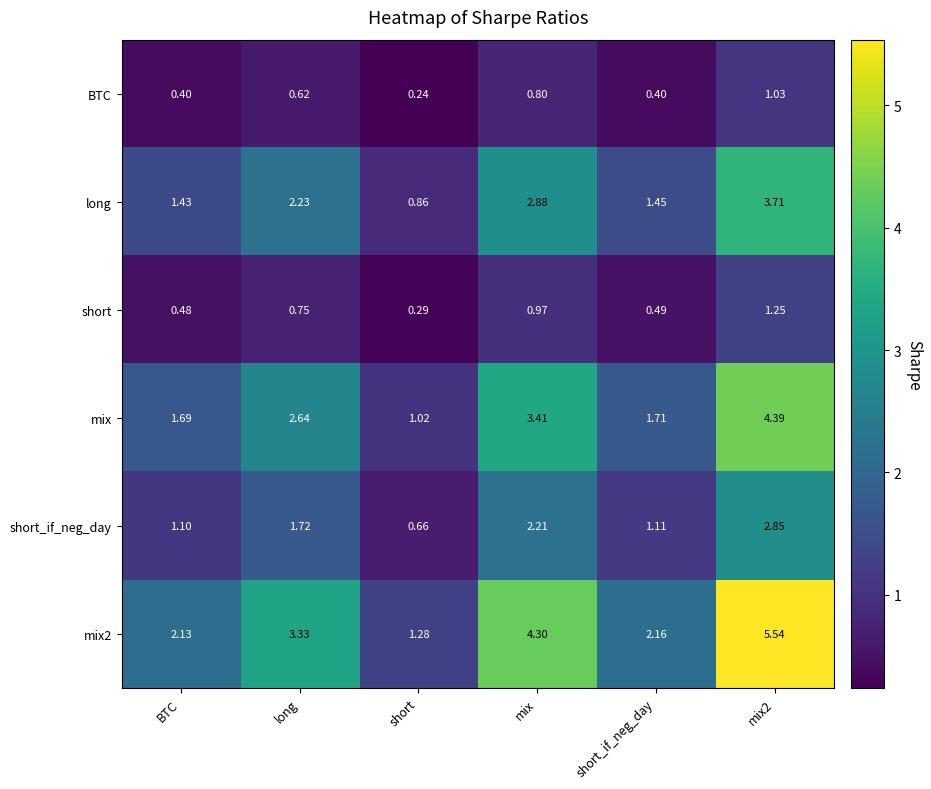

Where is long nearest to the value 2?

long